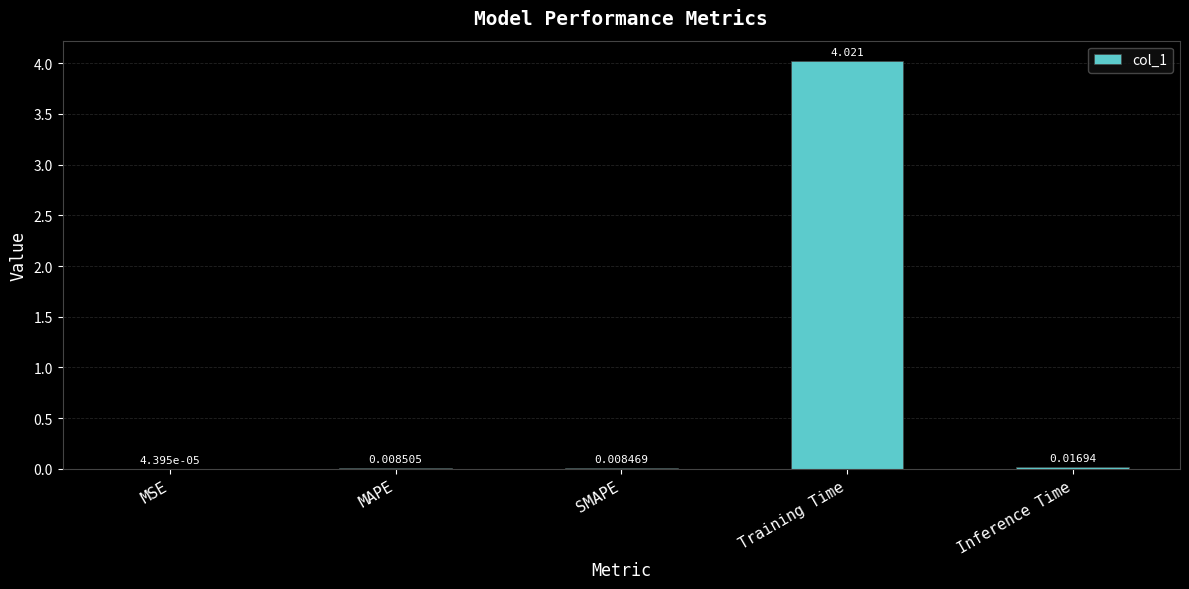

Between Training Time and MAPE, which is larger?

Training Time